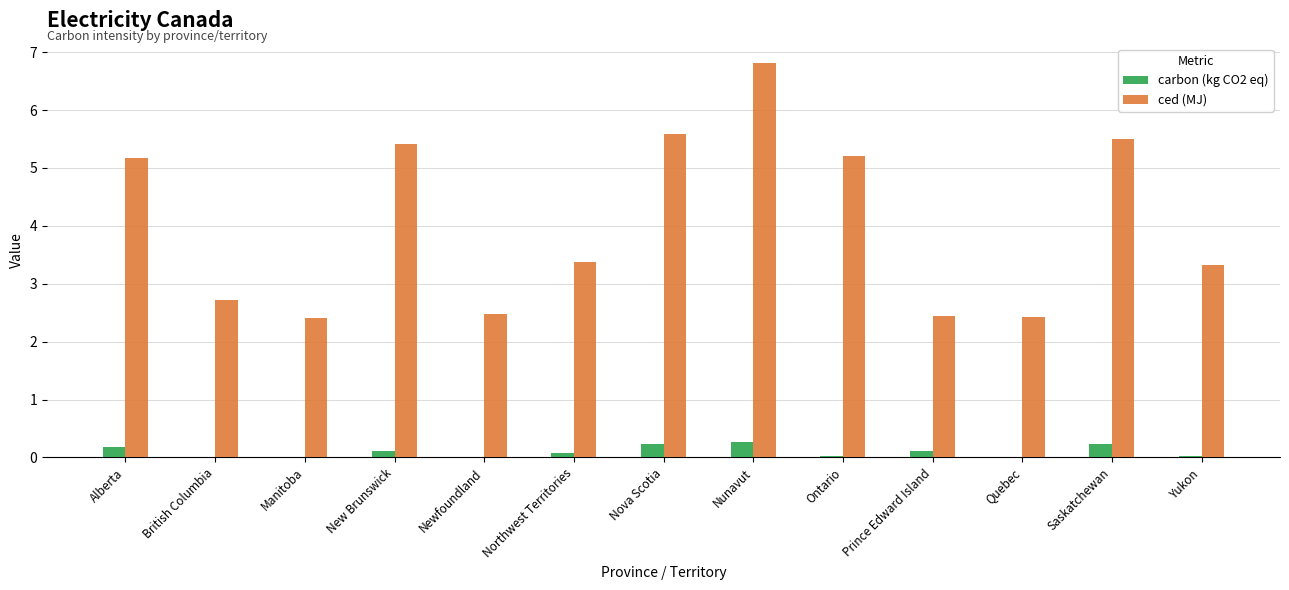

What is the difference between the ced (MJ) values at Nova Scotia and British Columbia?

2.9